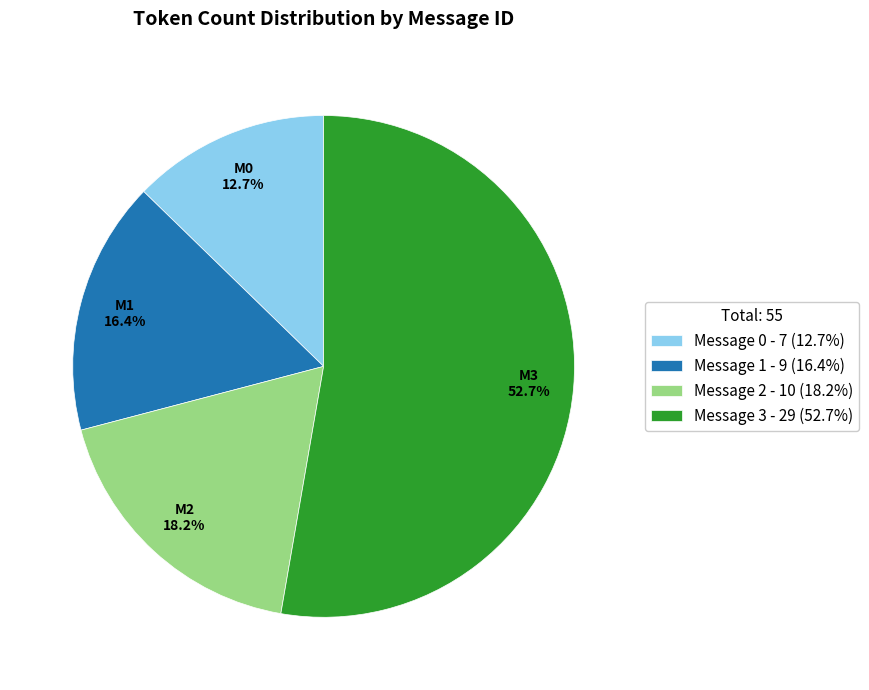

True or false: Message 3 accounts for 58% of the total.

False